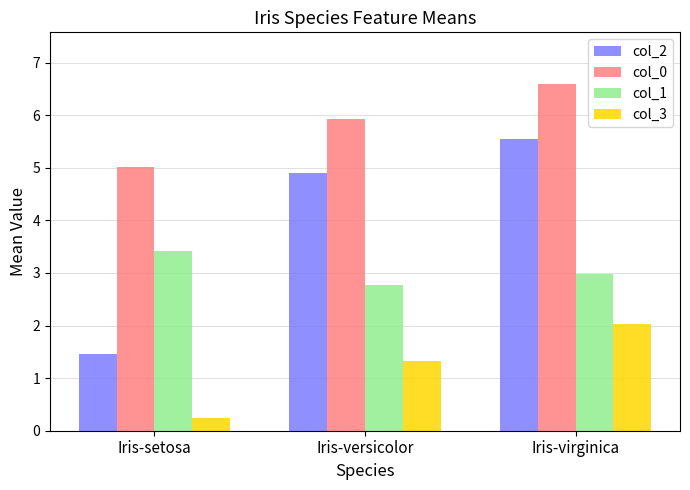

Which series has the widest spread of values?

col_2